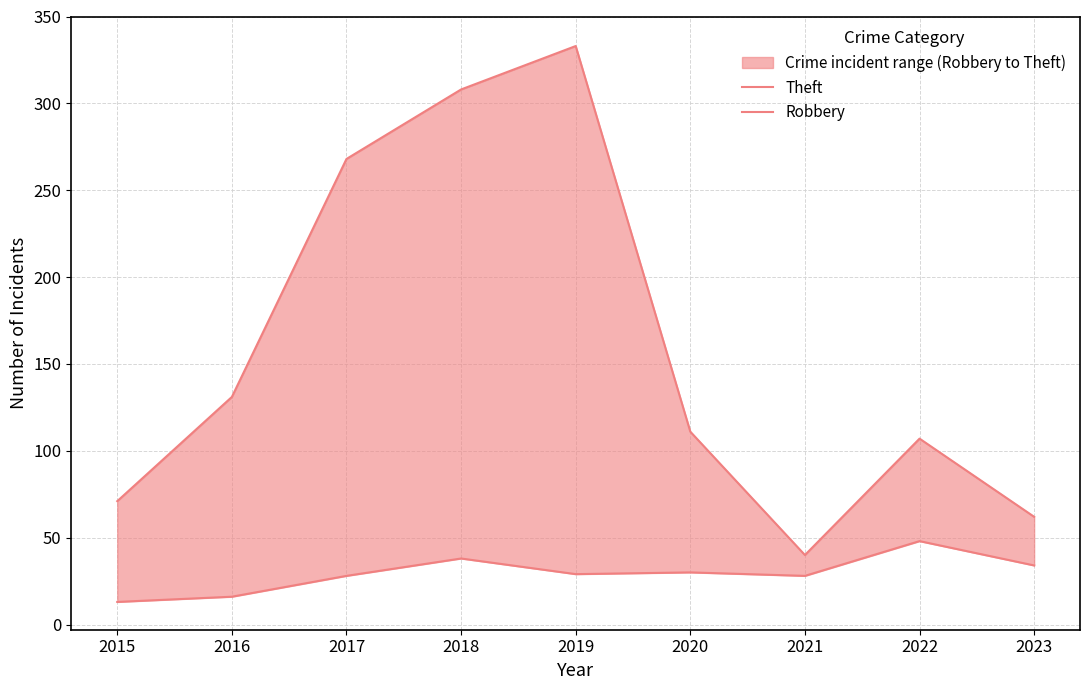

Is it true that Theft equals 537 at 2019?

False